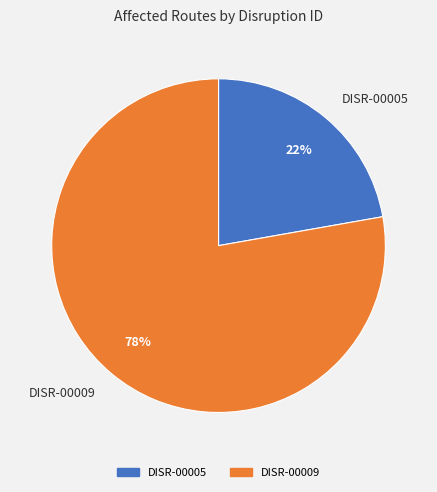

Is it true that DISR-00009 is 89% of the pie?

False